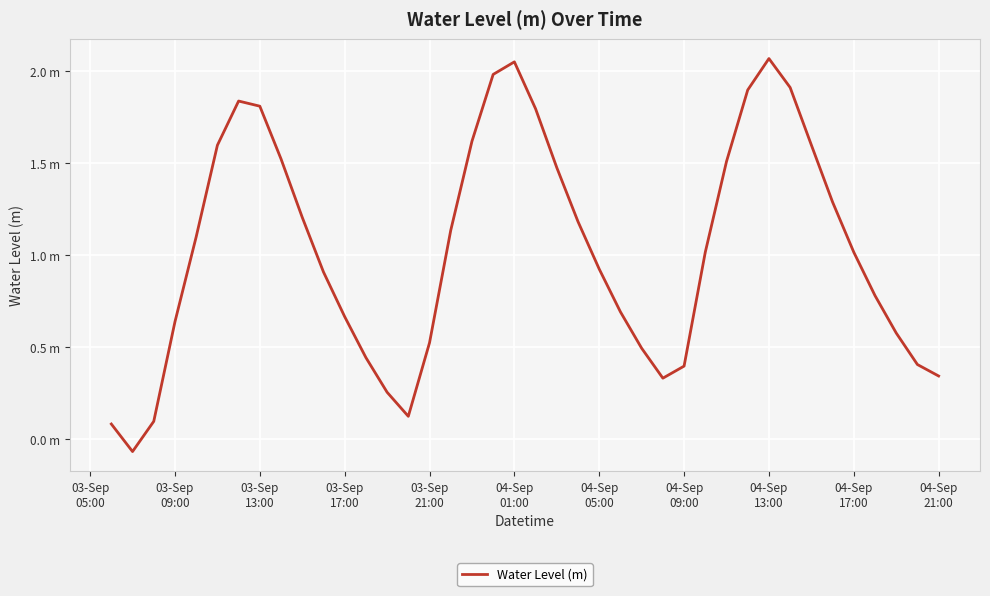

Does the chart have visible grid lines?

Yes